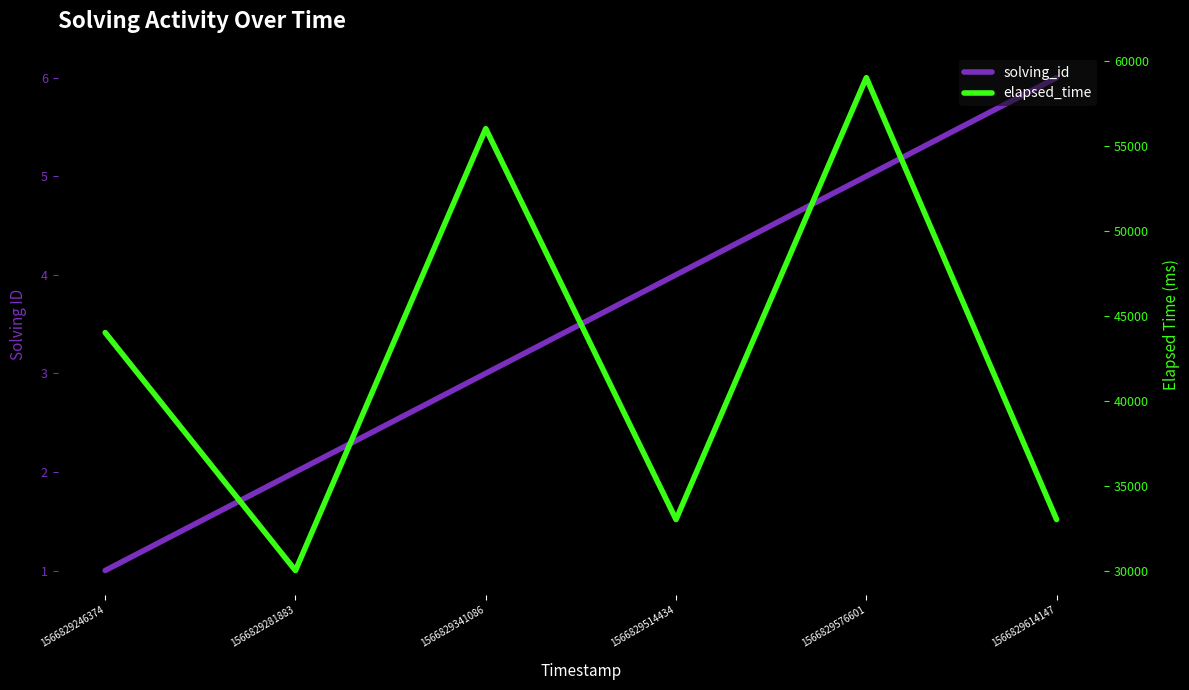

Which has a higher value, 1566829246374 or 1566829614147?

1566829614147